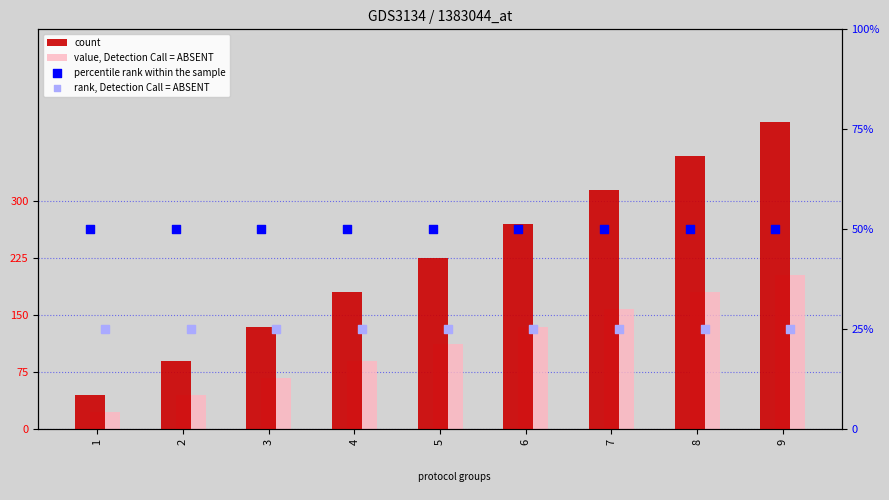

At how many categories does at least one series exceed 134?

7